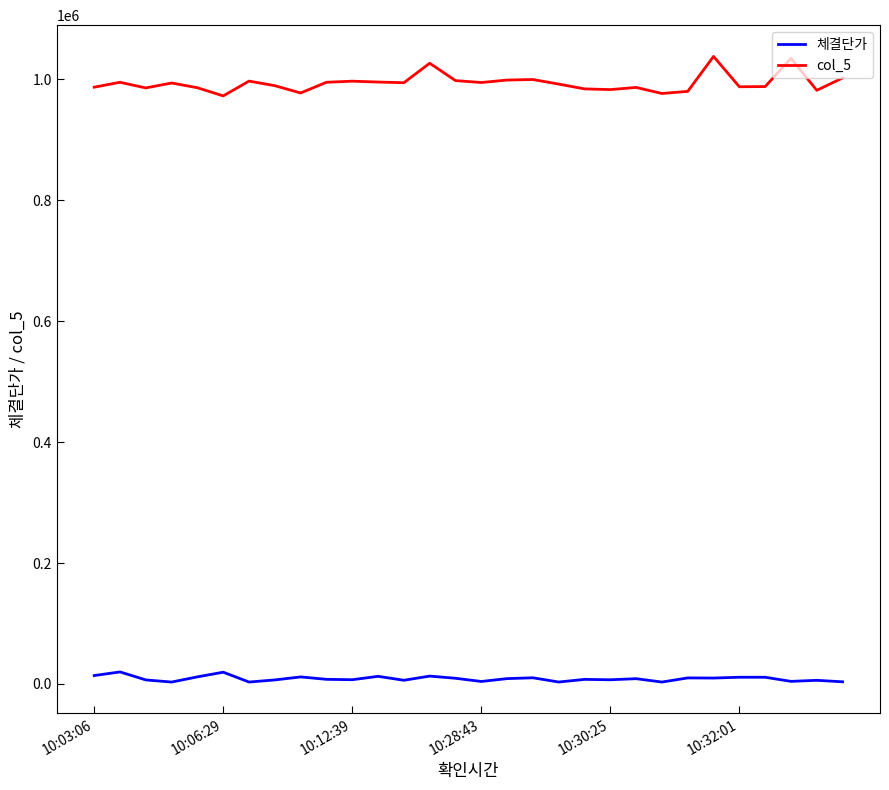

Which series has the widest spread of values?

col_5